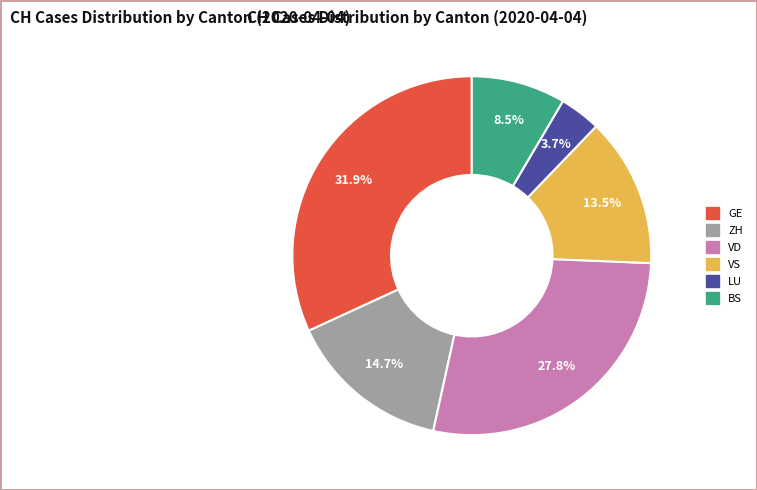

Is there a majority slice in this chart?

No